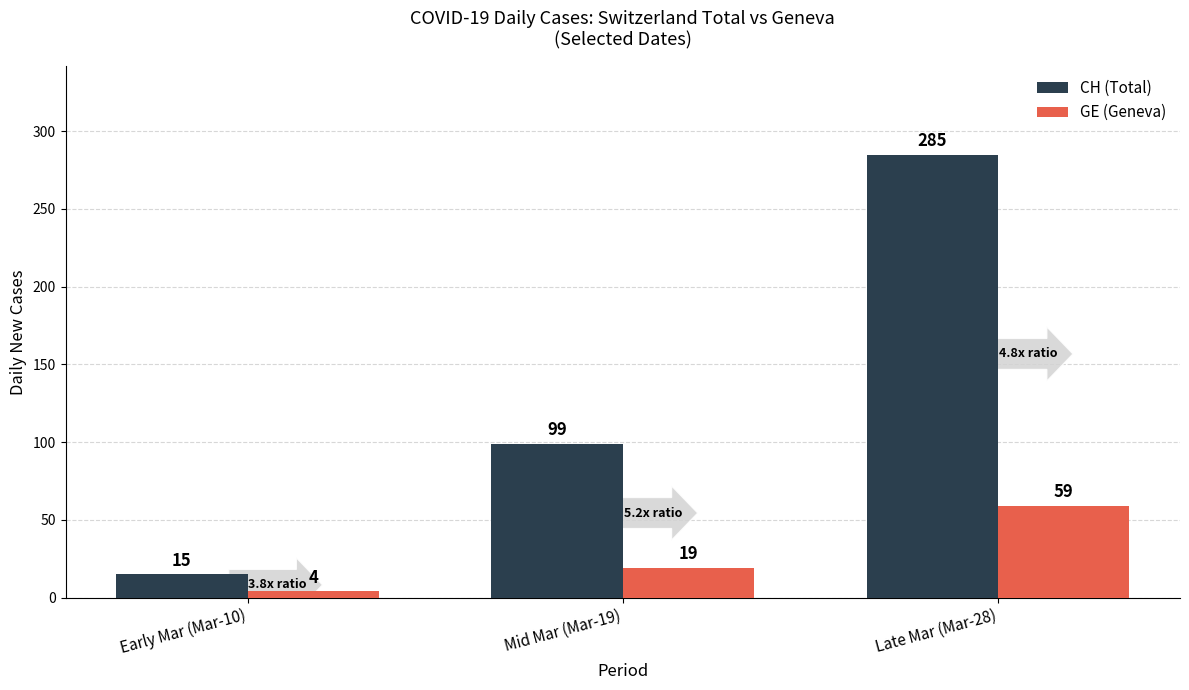

What are all the series names shown in the legend?

CH (Total), GE (Geneva)